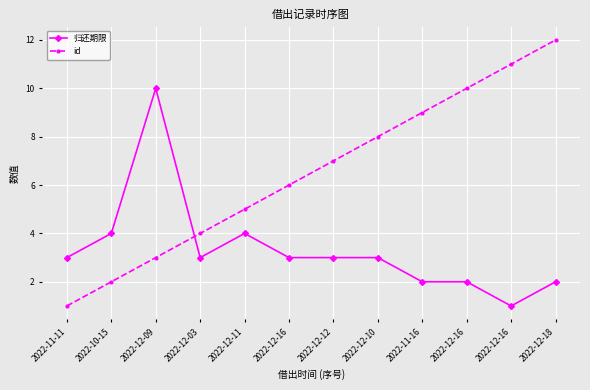

Does the chart display data point markers on the line(s)?

Yes